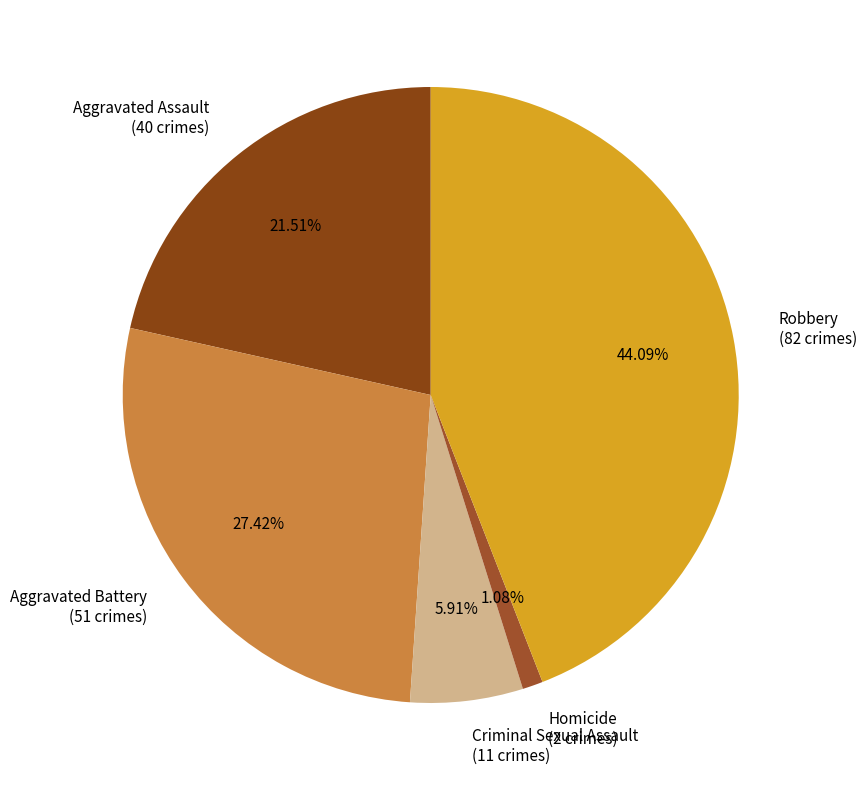

Between Homicide (2 crimes) and Aggravated Assault (40 crimes), which is larger?

Aggravated Assault (40 crimes)